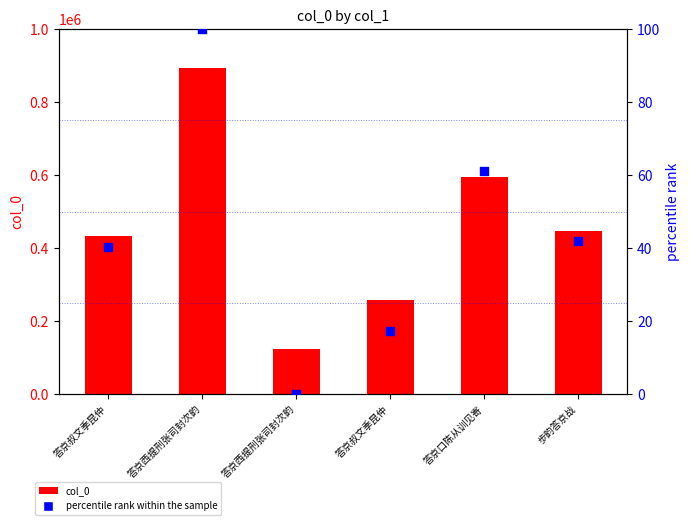

Which series has the widest spread of Y values?

col_0